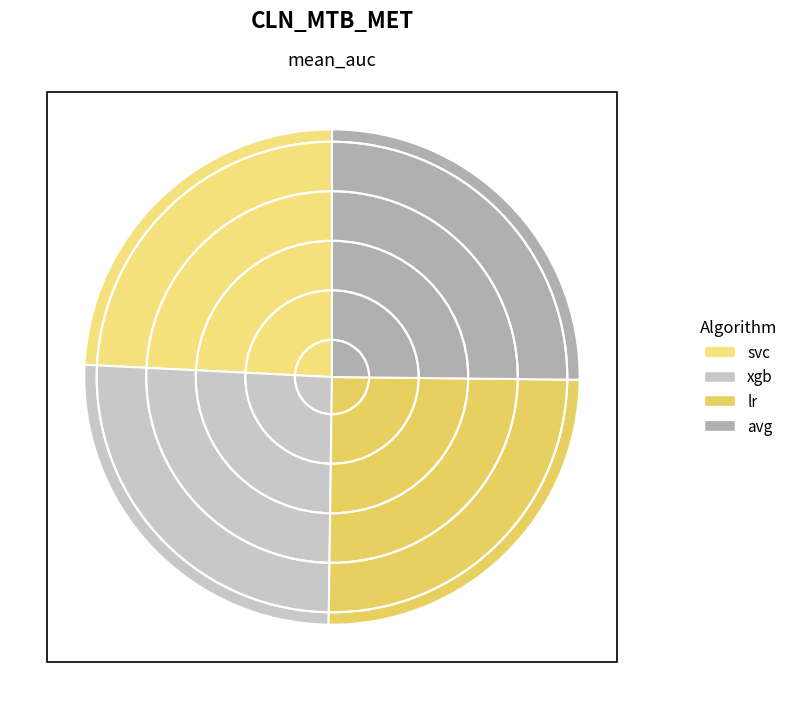

How many segments does this pie chart have?

4